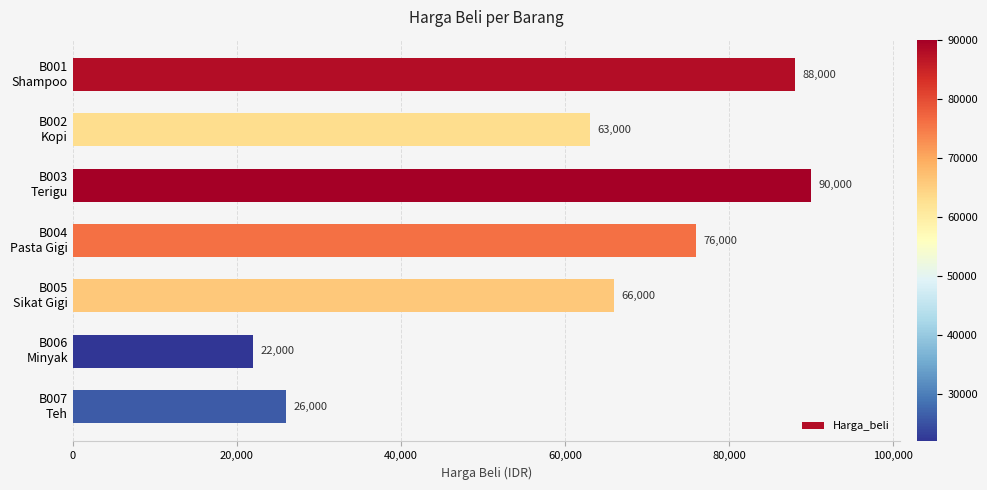

Reading top to bottom, transcribe all the data shown in this chart.

88000	63000	90000	76000	66000	22000	26000